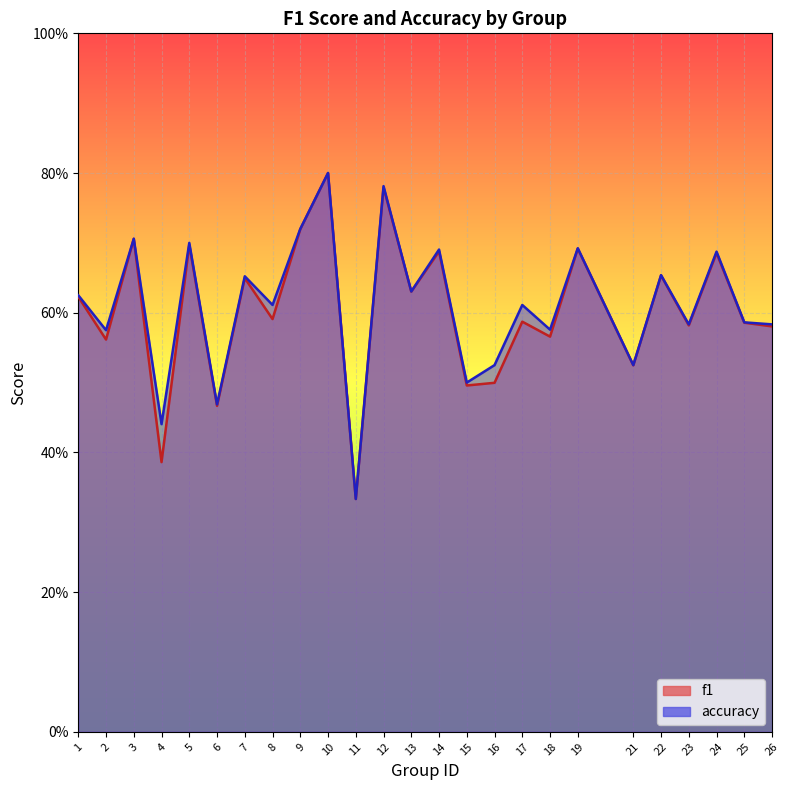

What is the total value across all series at 10?

1.6